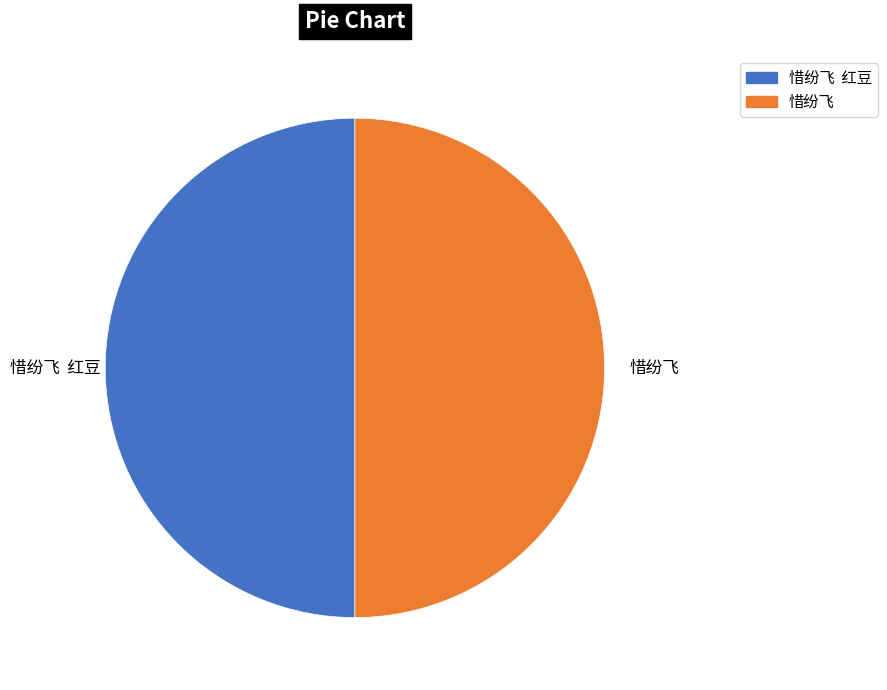

Is the sum of 惜纷飞 红豆 and 惜纷飞 greater than half?

Yes